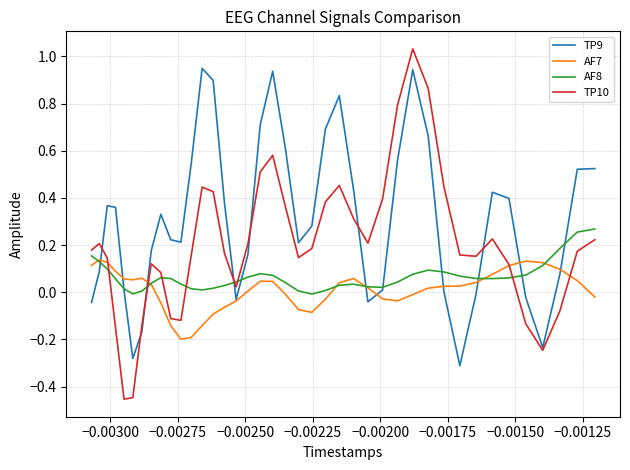

What is the maximum value for TP10?

1.0